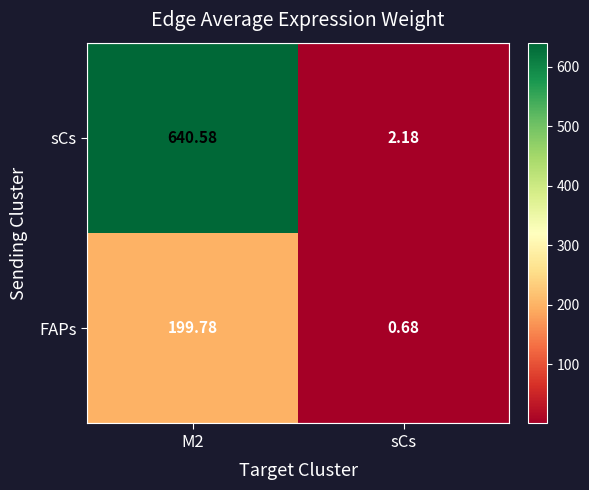

Which series has the widest spread of values?

sCs